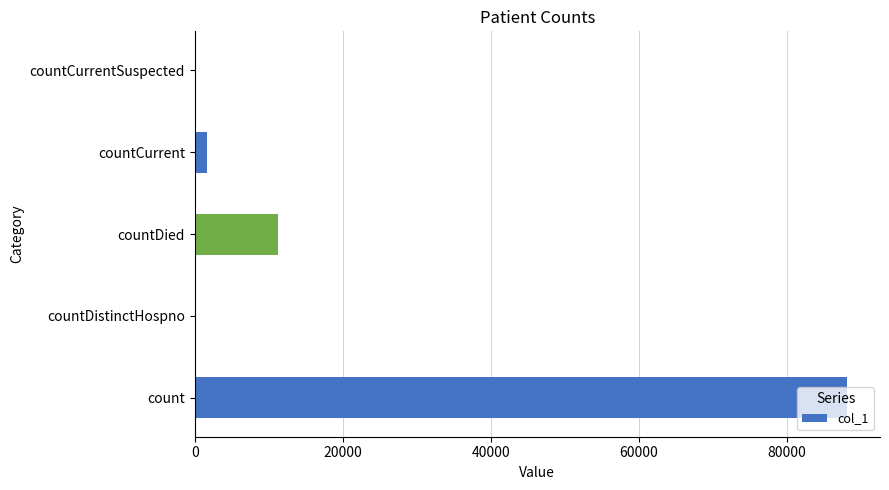

What is the change in value from count to countDistinctHospno?

-88191